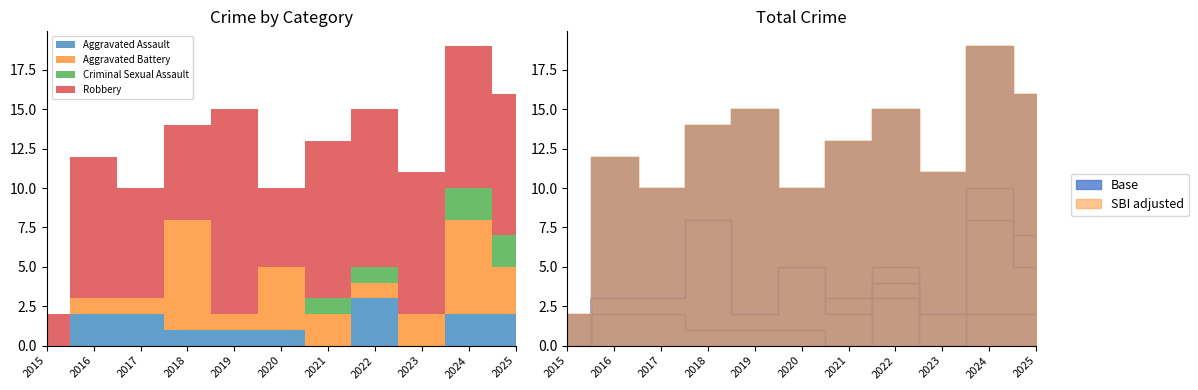

At which category does Aggravated Battery reach its first local valley?

2019